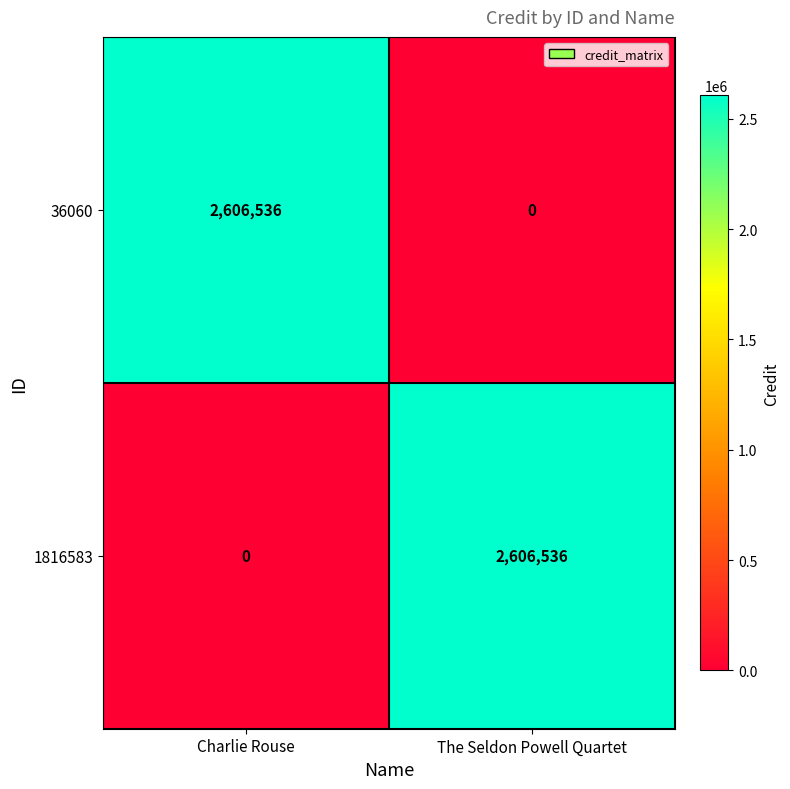

What is the difference between the 36060 values at The Seldon Powell Quartet and Charlie Rouse?

2606536